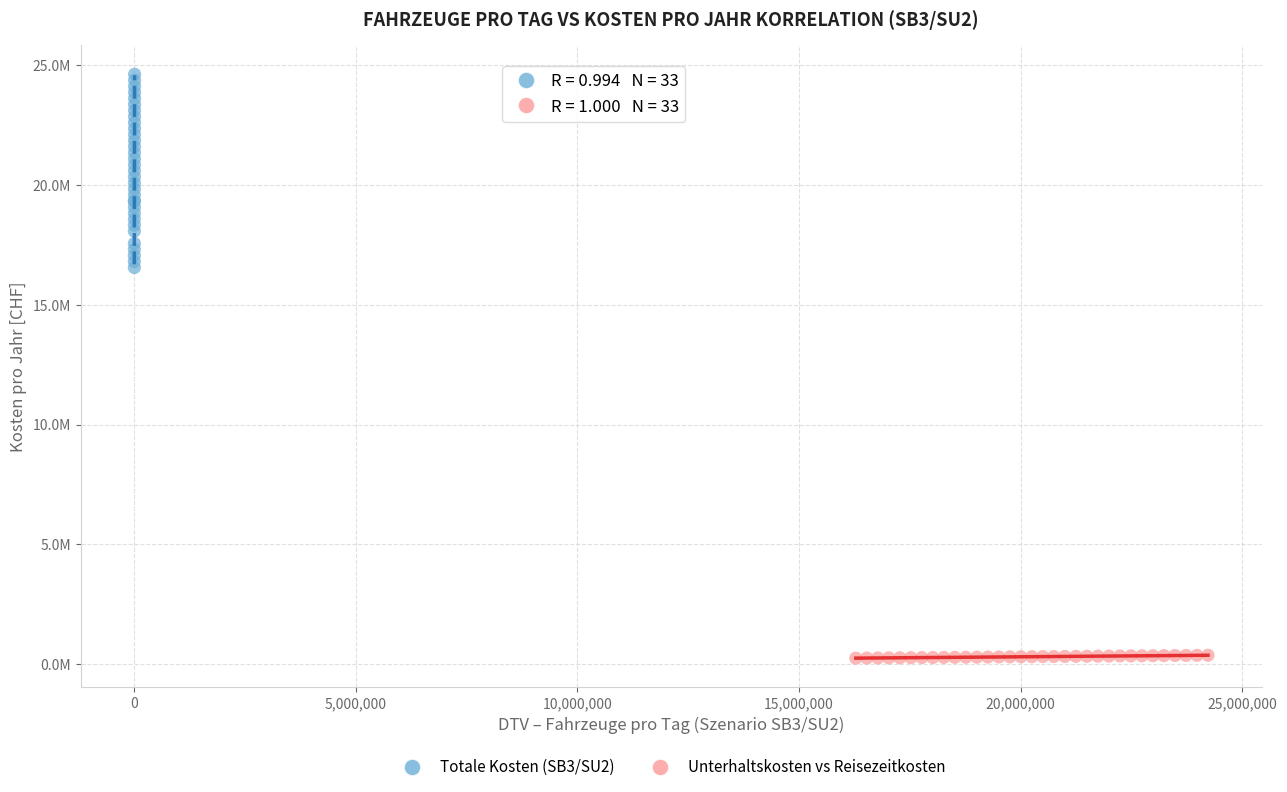

What are all the series names shown in the legend?

Totale Kosten (SB3/SU2), Unterhaltskosten vs Reisezeitkosten